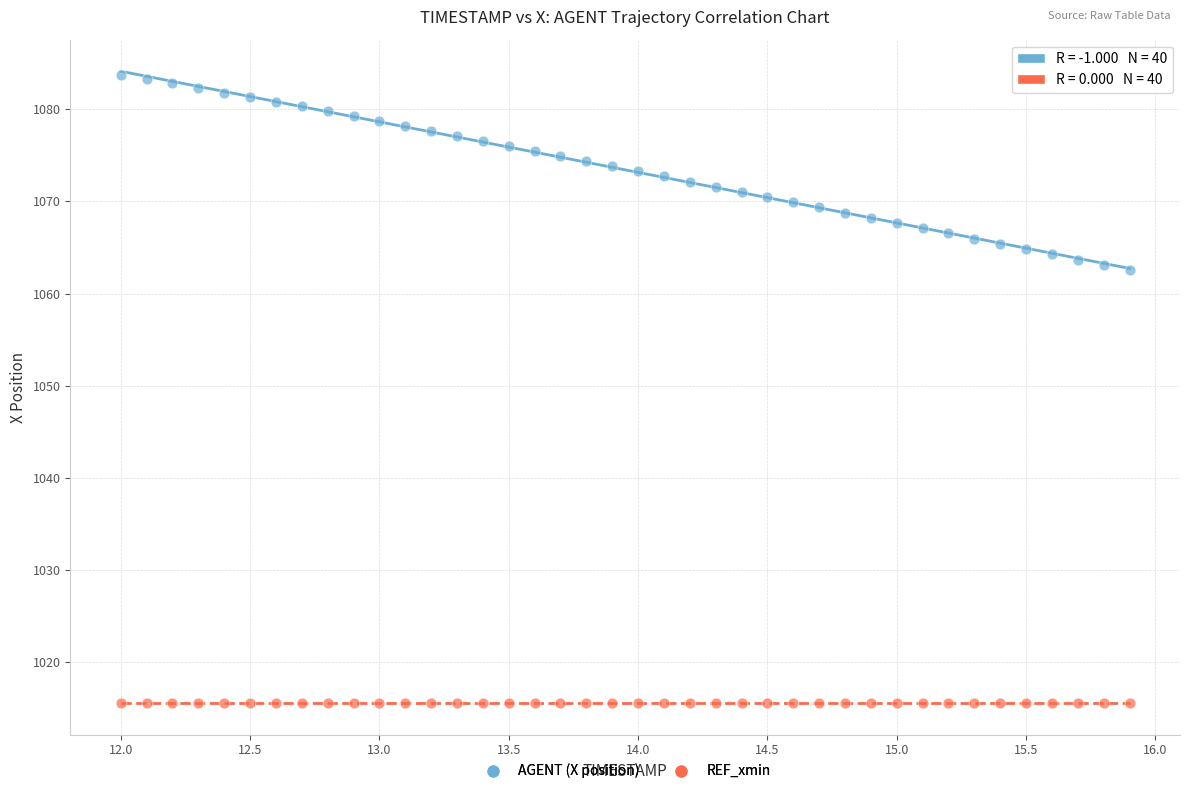

Which series reaches the maximum Y coordinate?

AGENT (X position)